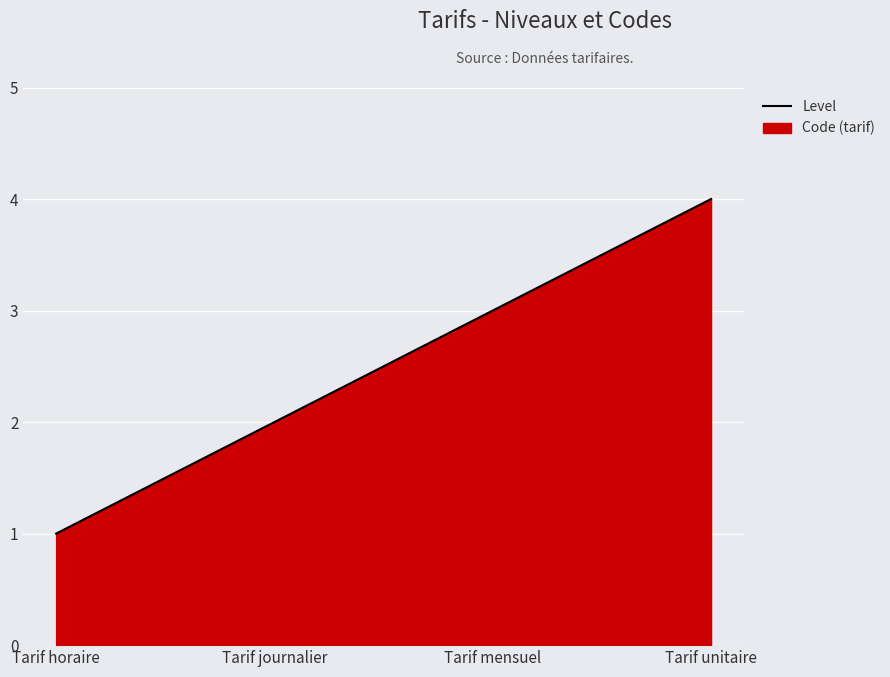

What is the change in value from Tarif horaire to Tarif unitaire?

+3